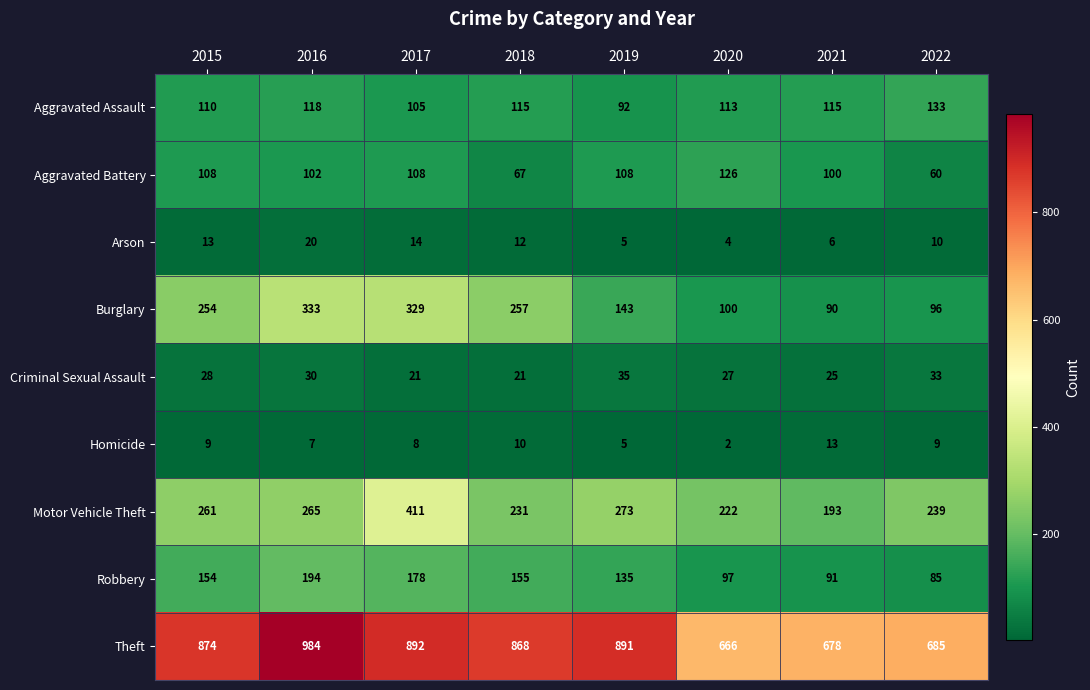

The value of Homicide at 2018 is 10. True or false?

True